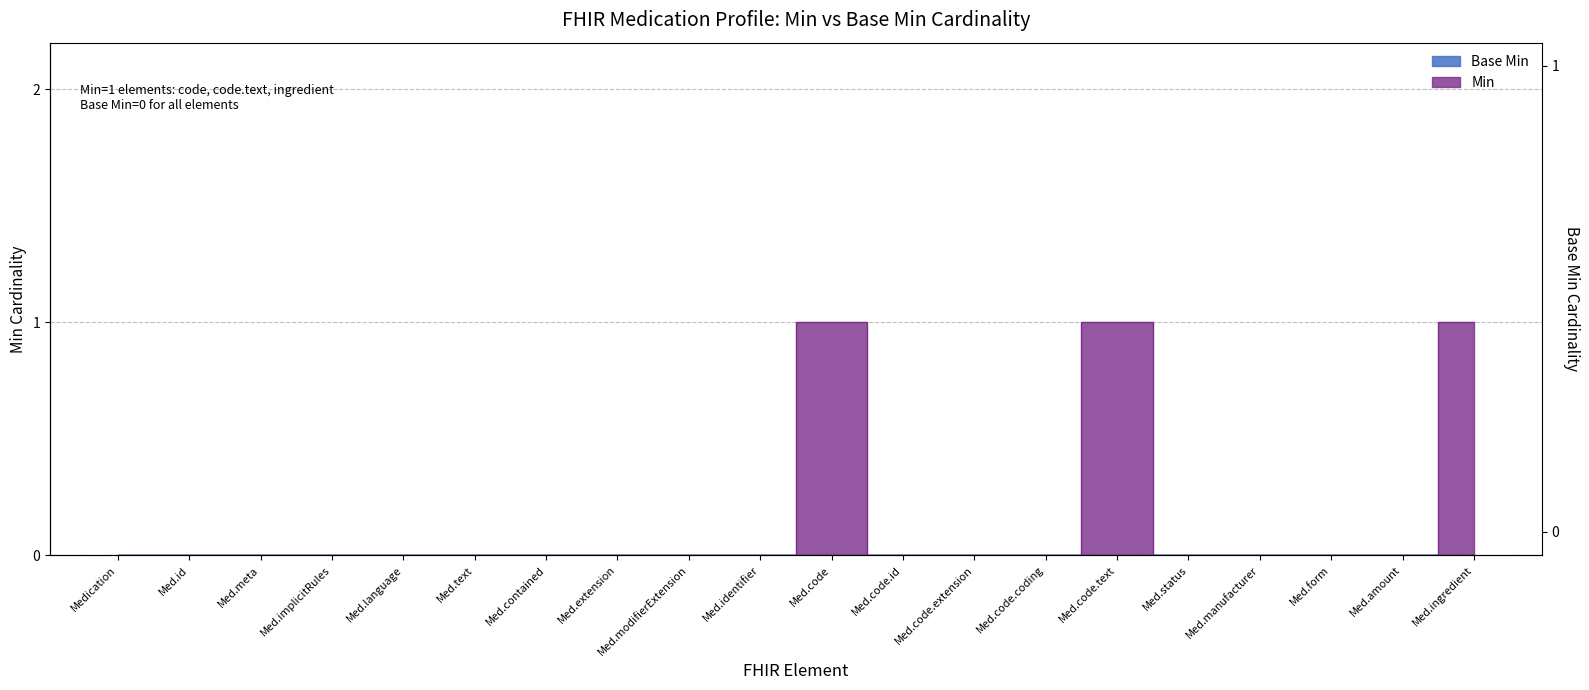

How many lines are shown in the chart?

1